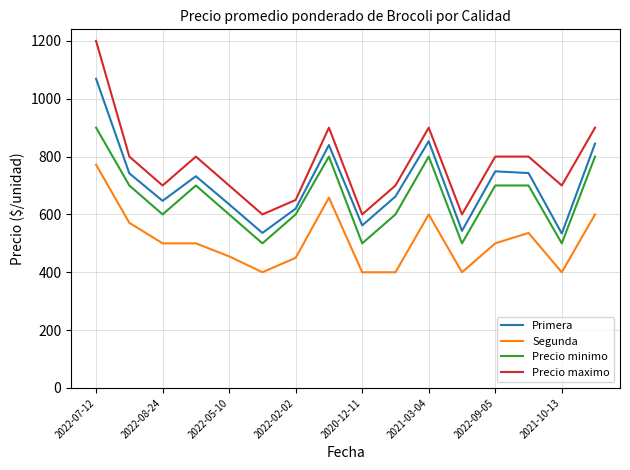

What is the minimum value shown in the chart?

400